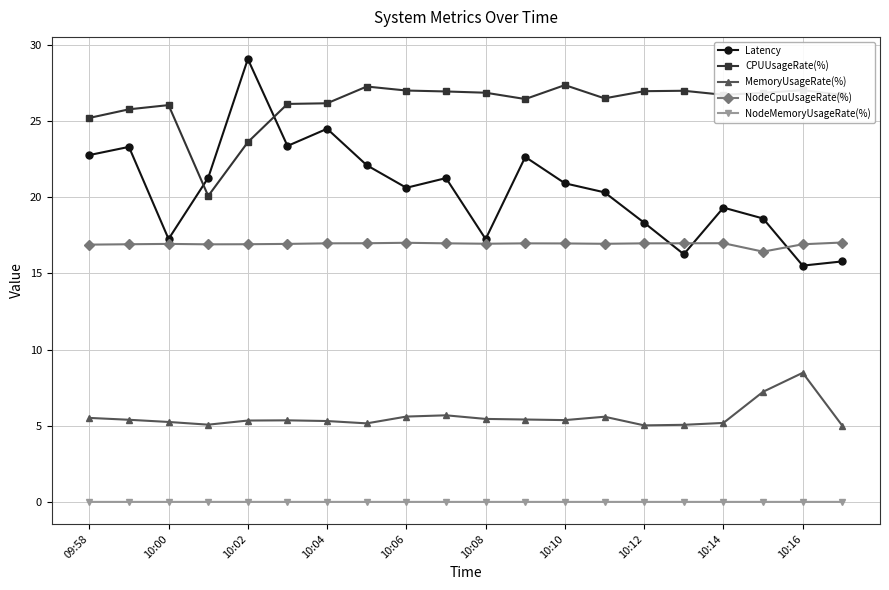

True or false: Latency has more than 2 points higher than both neighbors.

True